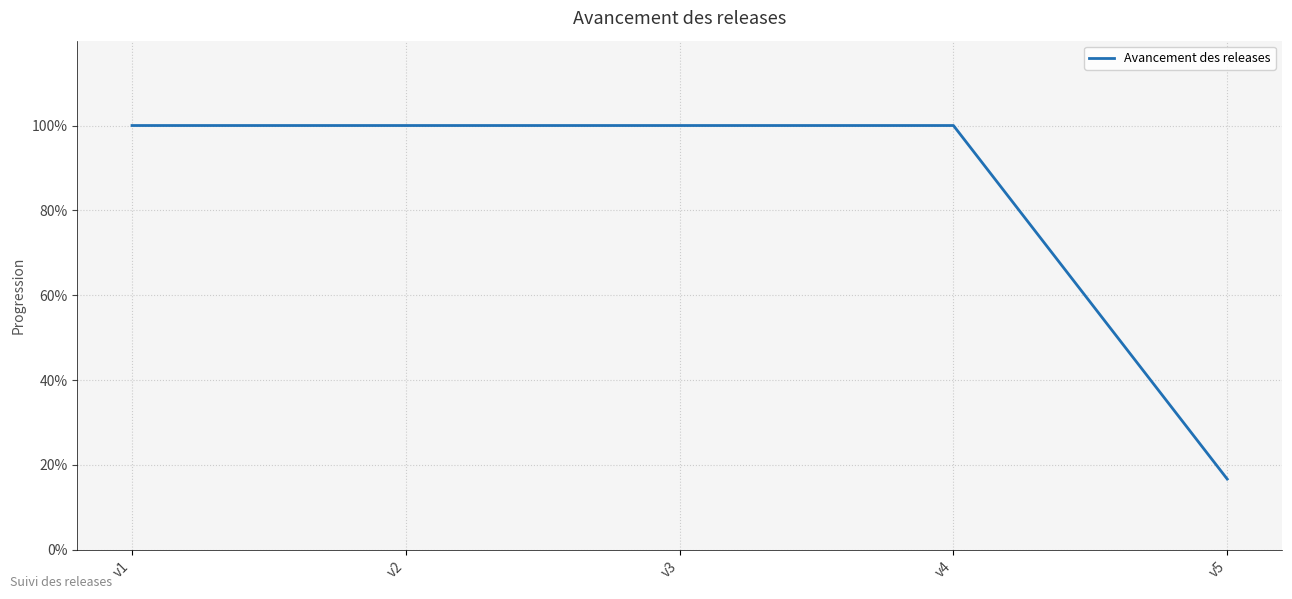

What is the greatest value displayed?

100.0